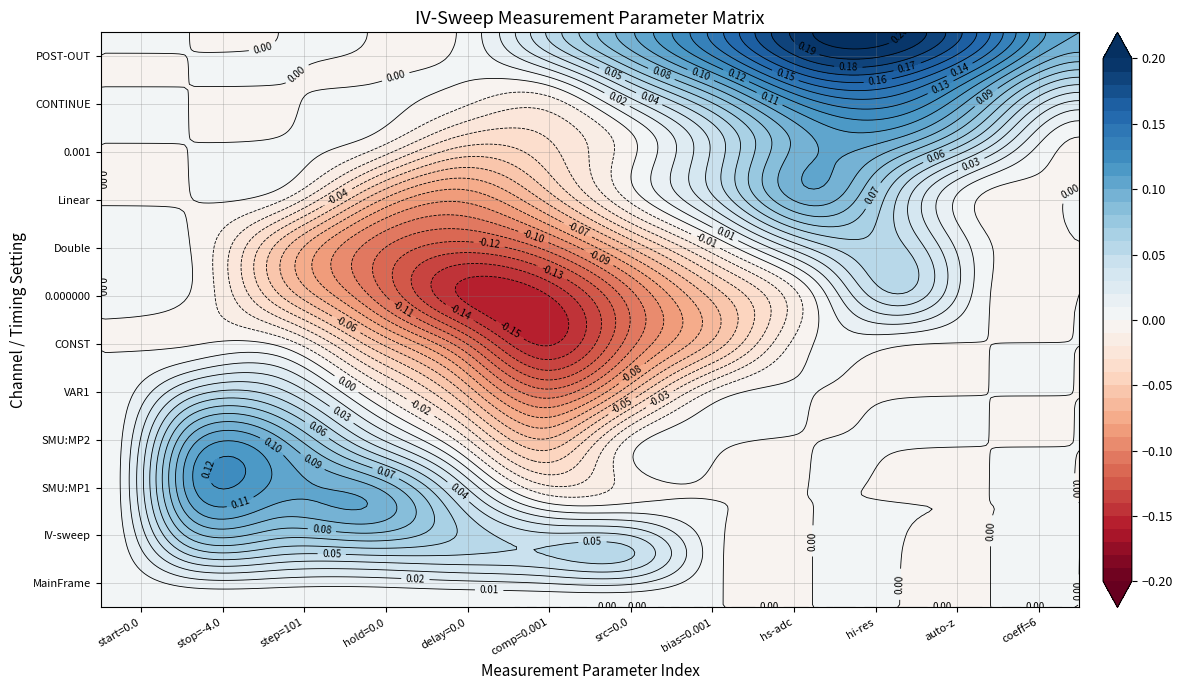

What is the spread (max minus min) of values at 3?

0.2